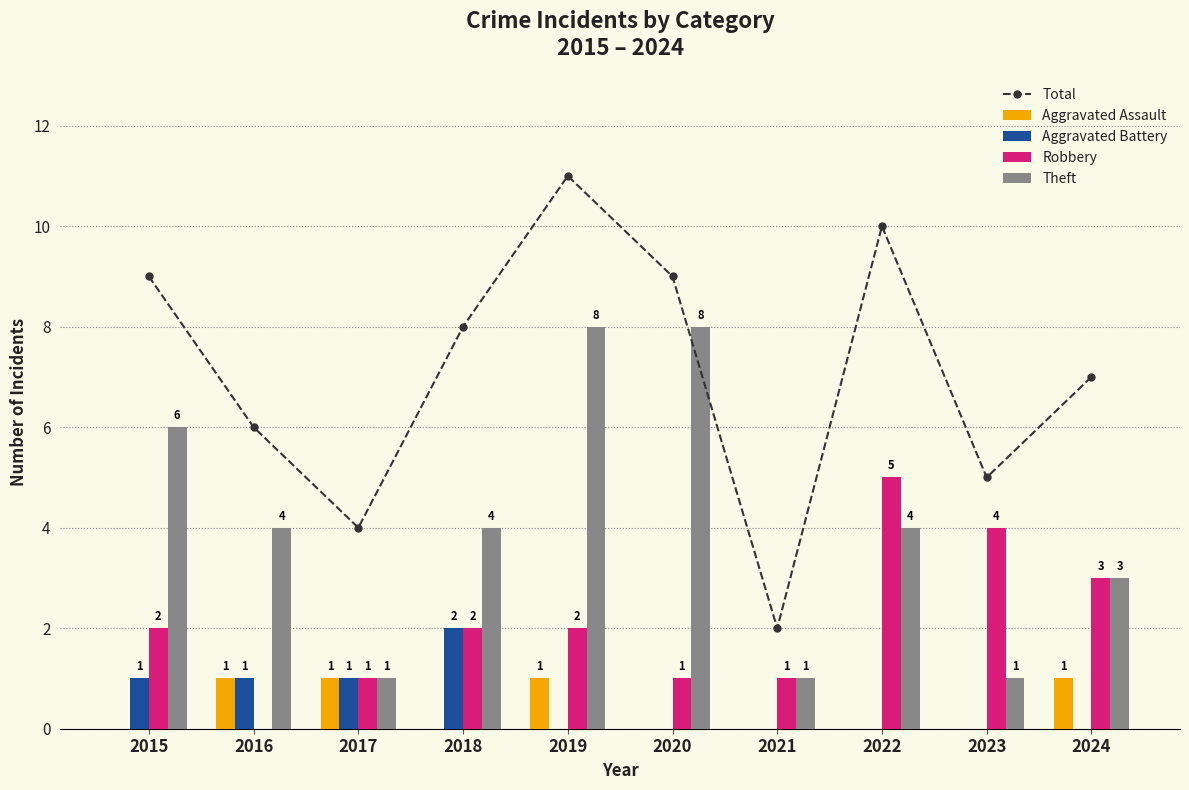

What is the average value of the Theft series?

4